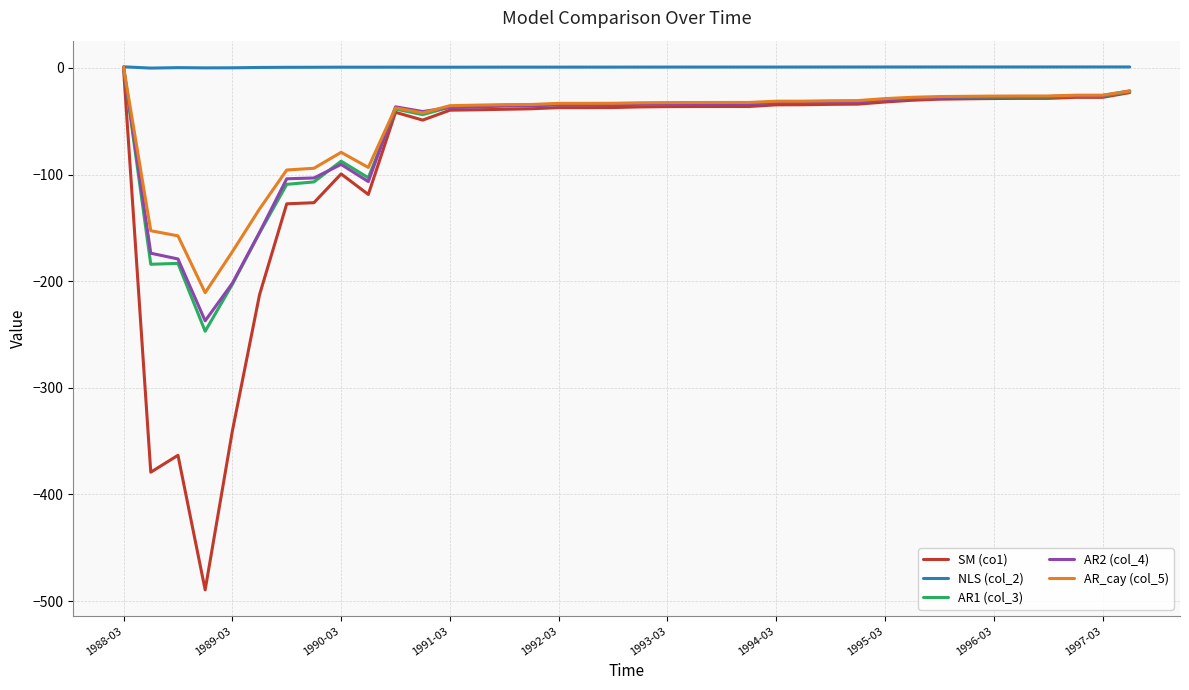

Which series has the widest spread of values?

SM (co1)